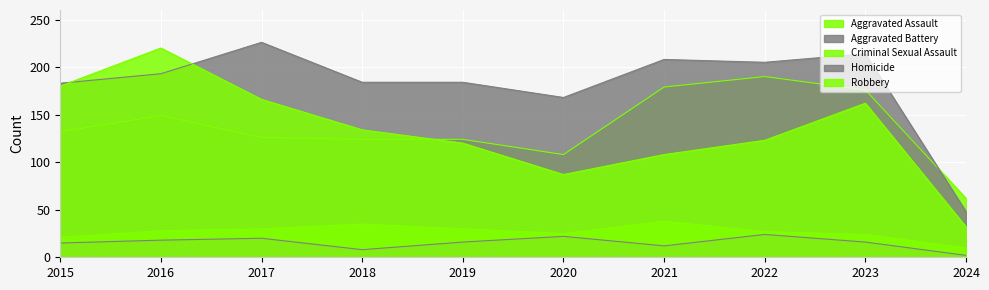

Rank the categories by Robbery value from lowest to highest.

2024, 2020, 2021, 2019, 2022, 2018, 2023, 2017, 2015, 2016